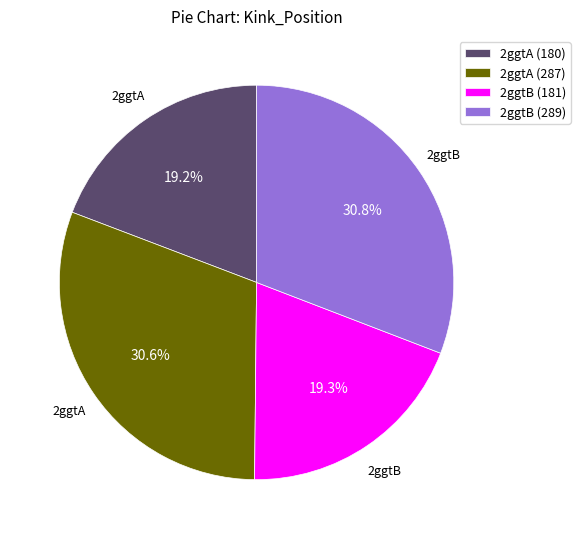

Count the number of slices in the pie.

4